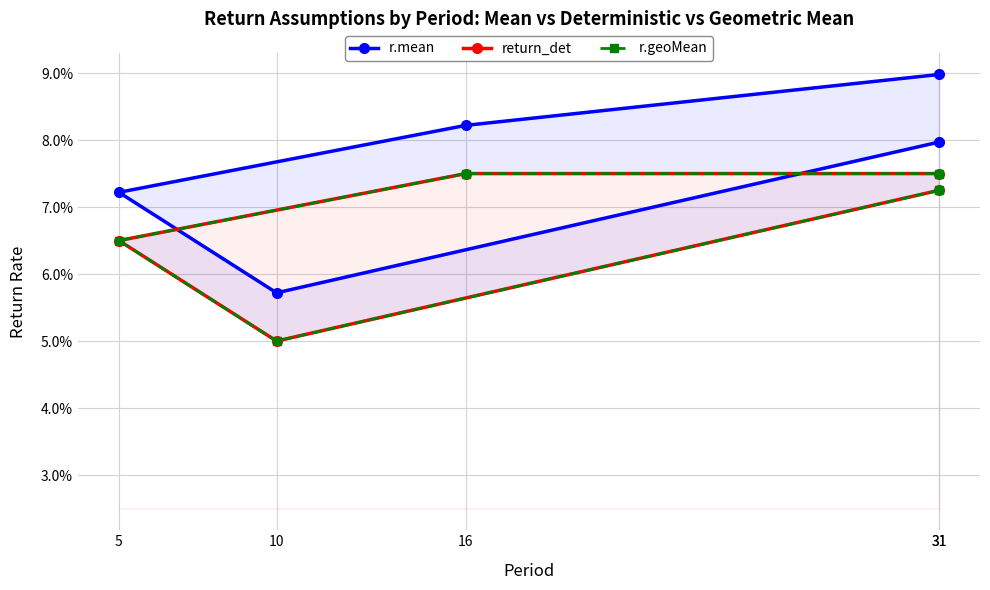

In r.mean, how many points are lower than both neighbors (excluding endpoints)?

1